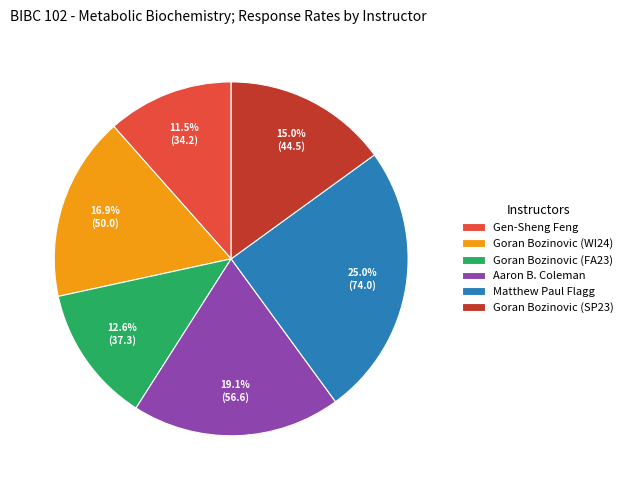

Which has a higher value, Gen-Sheng Feng or Goran Bozinovic (SP23)?

Goran Bozinovic (SP23)